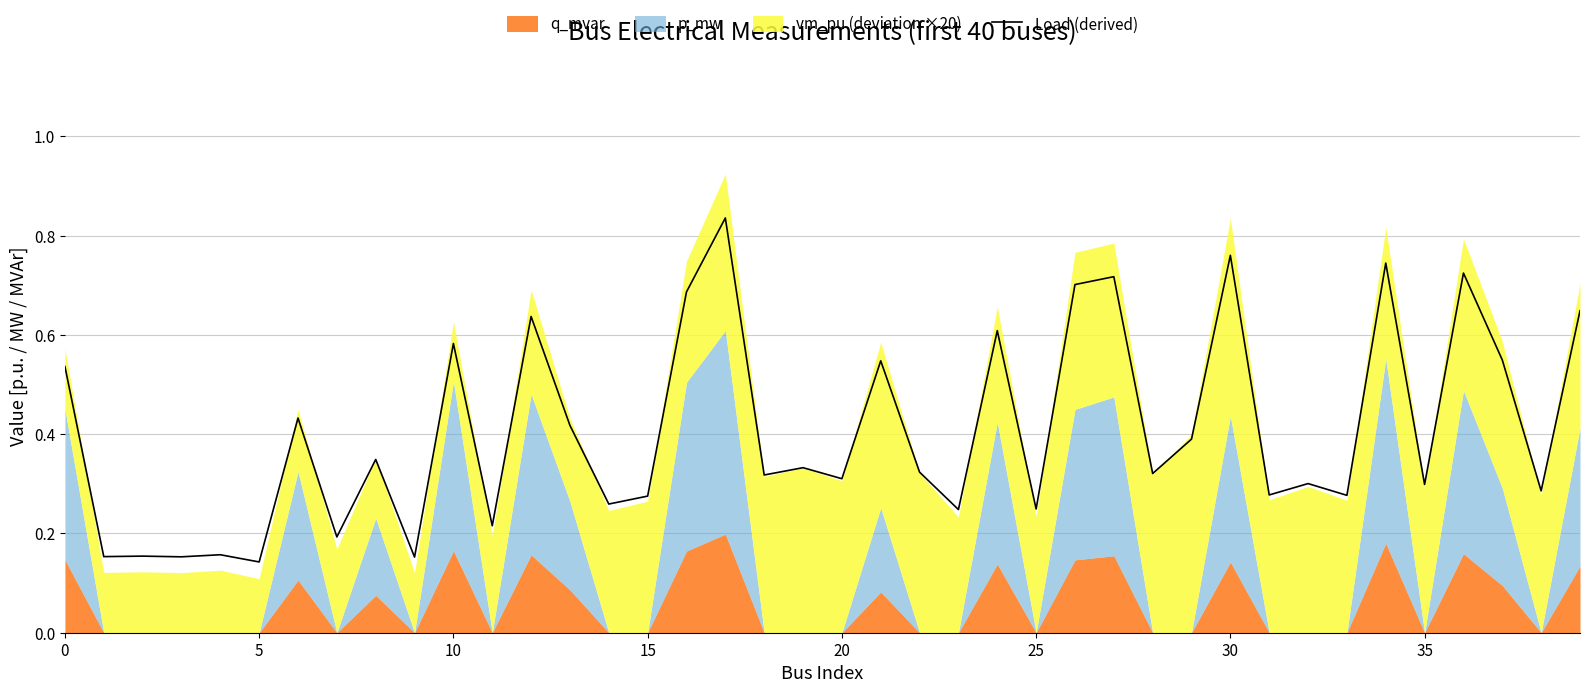

At which label is the value closest to 0?

5